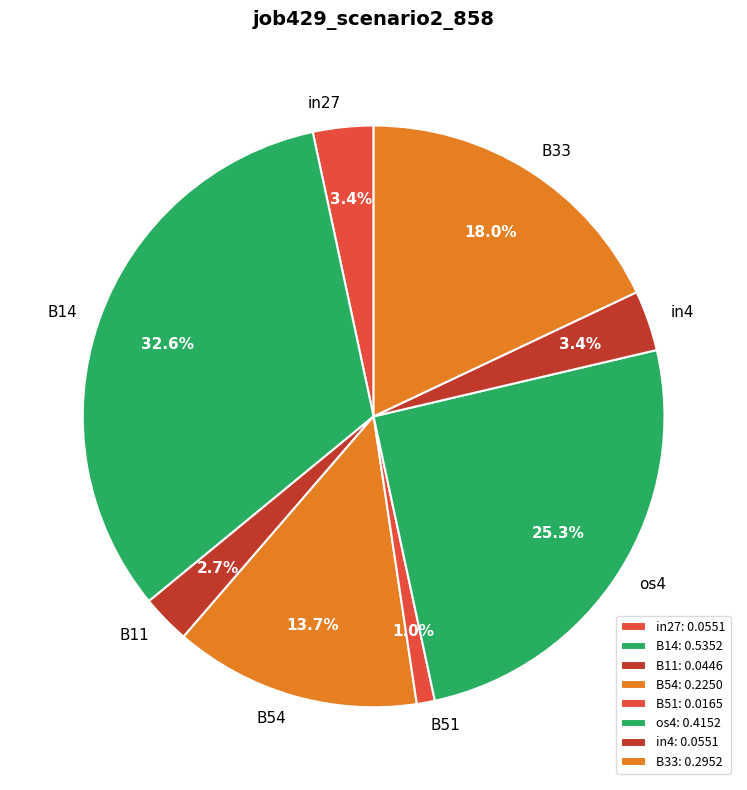

Between in27 and B51, which is larger?

in27